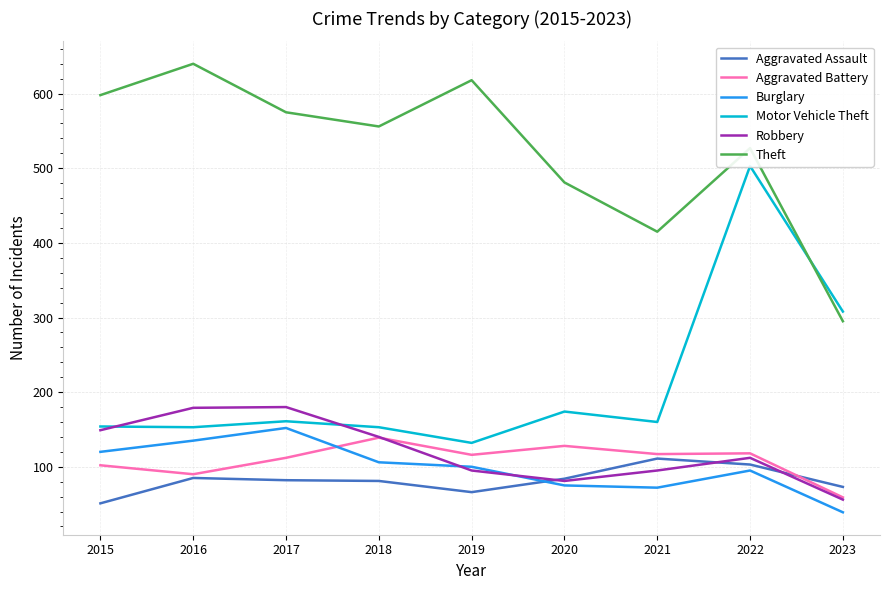

List the series in order of their peak value, highest first.

Theft, Motor Vehicle Theft, Robbery, Burglary, Aggravated Battery, Aggravated Assault